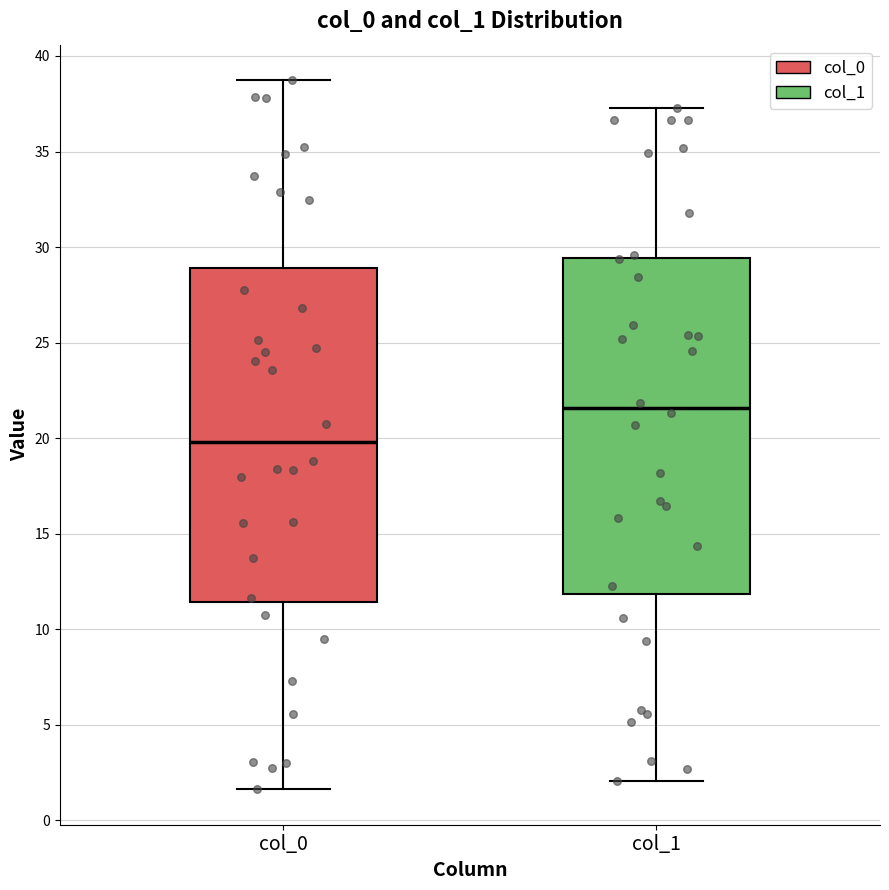

Reading left to right, transcribe this box plot: for each box, give where its median line is, the range the box spans, and where its two whiskers end, as read against the y-axis. The values are not printed on the chart, so give them approximately, as read against the axis.

col_0: median 20.0, box 11.5 to 29.0, whiskers 1.5 to 38.5
col_1: median 21.5, box 12.0 to 29.5, whiskers 2.0 to 37.5